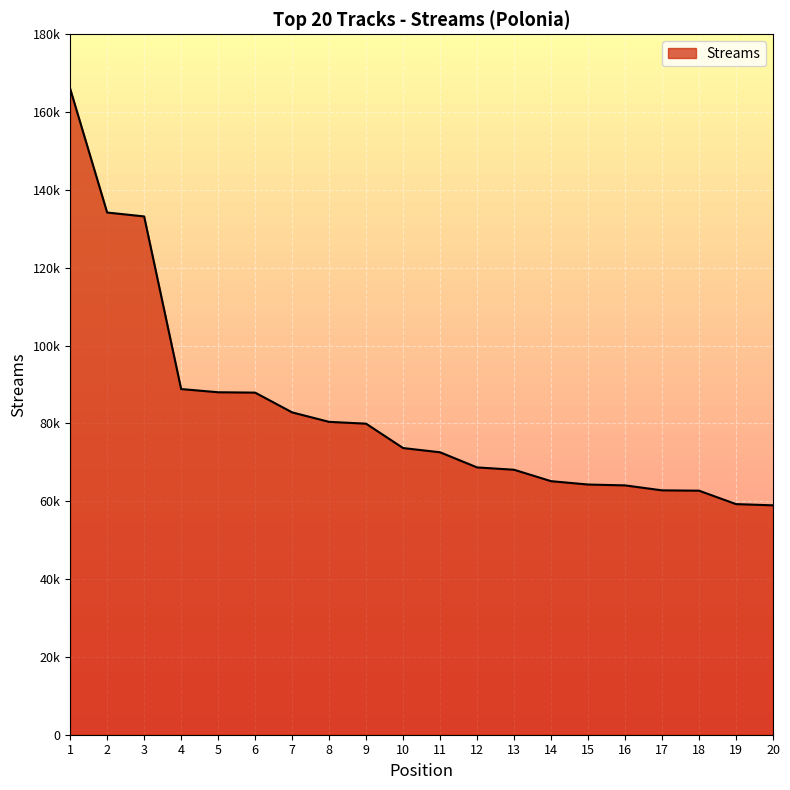

What is the smallest value displayed?

58952